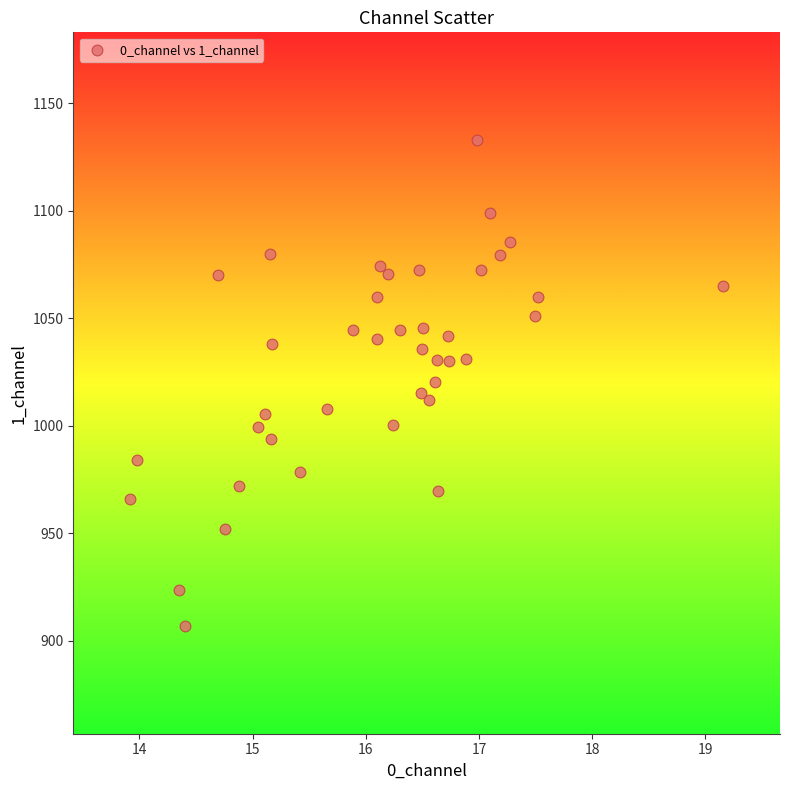

What is the range of X values (max minus min)?

5.2